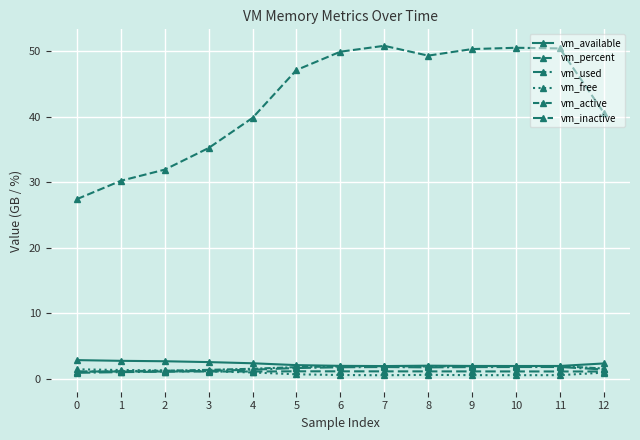

What is the sum of all vm_free values?

10.8